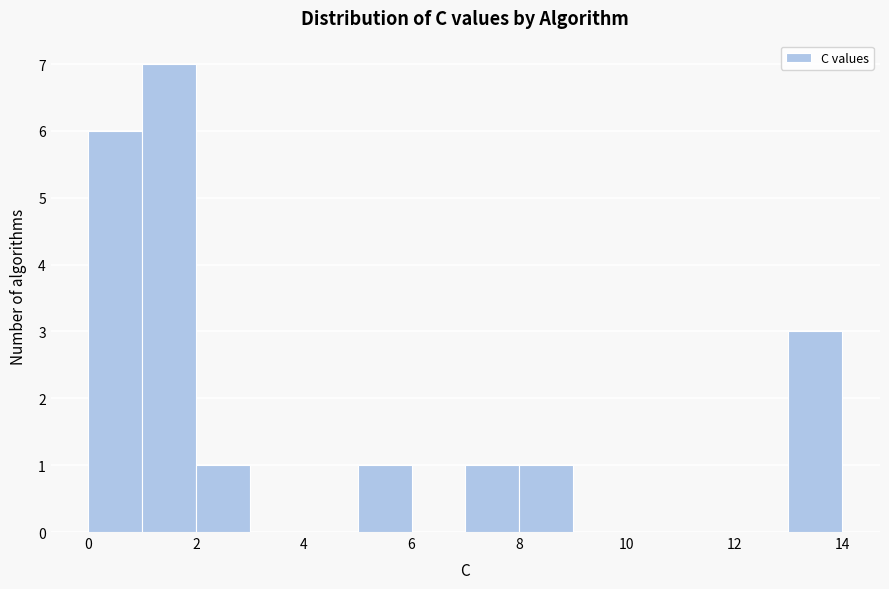

Reading left to right, list every bar in this chart as the range it spans on the x-axis followed by its height. The values are not printed on the chart, so give them approximately, as read against the axis.

0 to 1: 6
1 to 2: 7
2 to 3: 1
3 to 4: 0
4 to 5: 0
5 to 6: 1
6 to 7: 0
7 to 8: 1
8 to 9: 1
9 to 10: 0
10 to 11: 0
11 to 12: 0
12 to 13: 0
13 to 14: 3